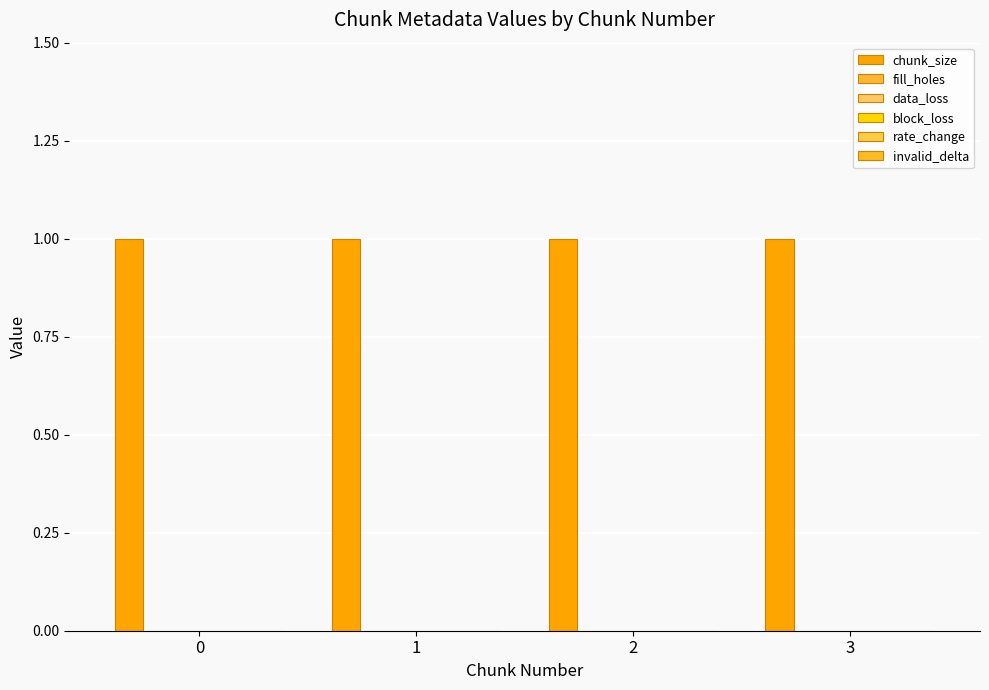

Reading left to right, extract all data points from this chart.

chunk_size: 1	1	1	1
fill_holes: 0	0	0	0
data_loss: 0	0	0	0
block_loss: 0	0	0	0
rate_change: 0	0	0	0
invalid_delta: 0	0	0	0